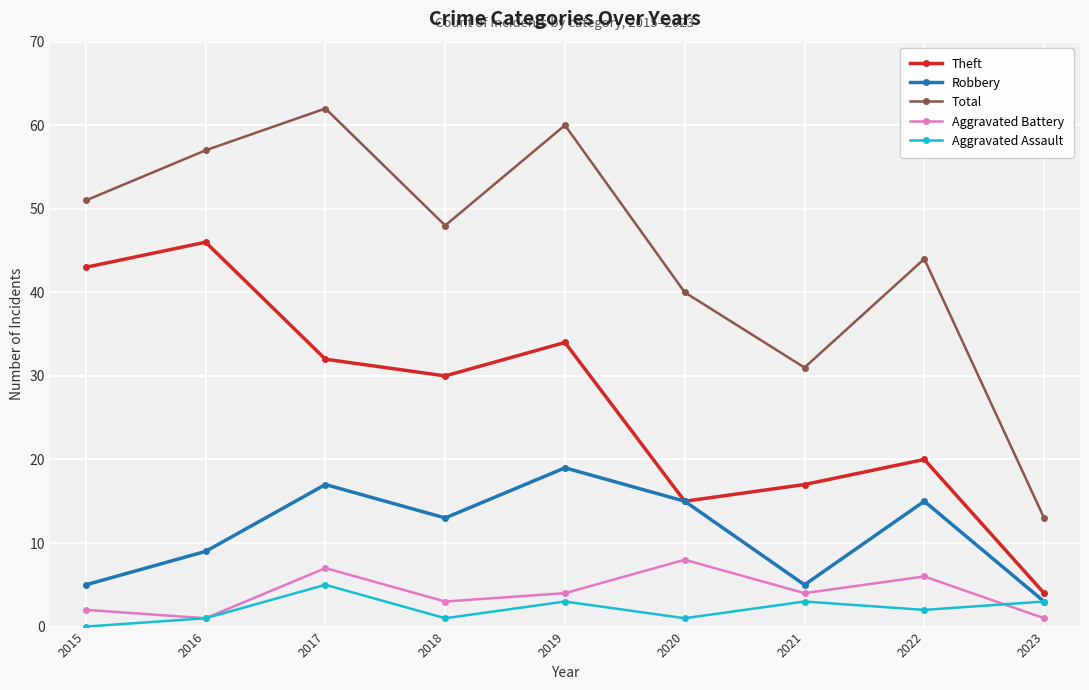

What are all the series names shown in the legend?

Theft, Robbery, Total, Aggravated Battery, Aggravated Assault